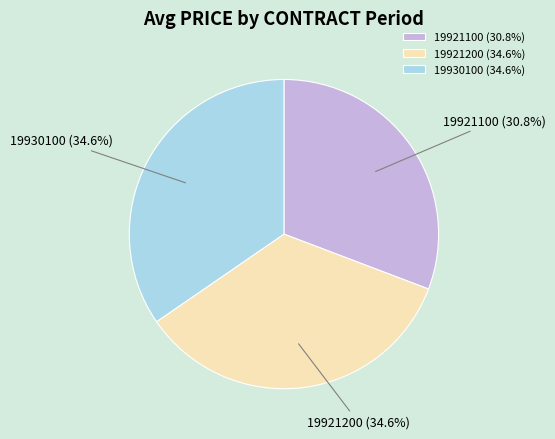

Combined, what portion of the pie is 19930100 and 19921200?

69.2%